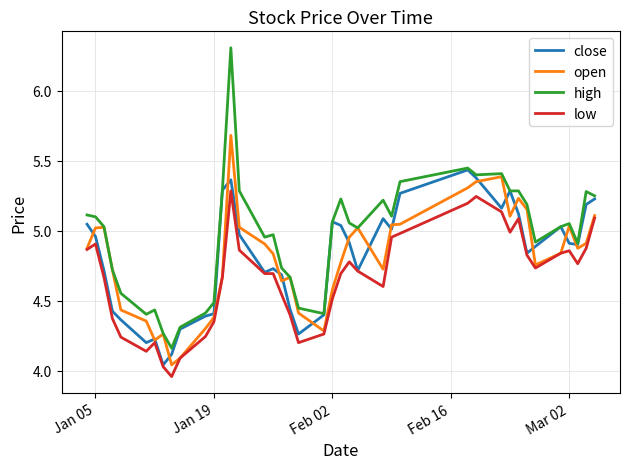

What are all the series names shown in the legend?

close, open, high, low